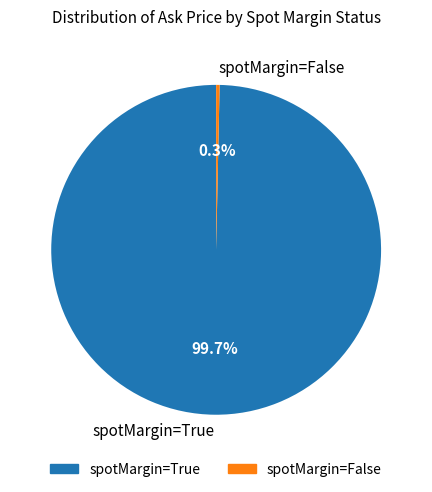

Which category accounts for the majority?

spotMargin=True